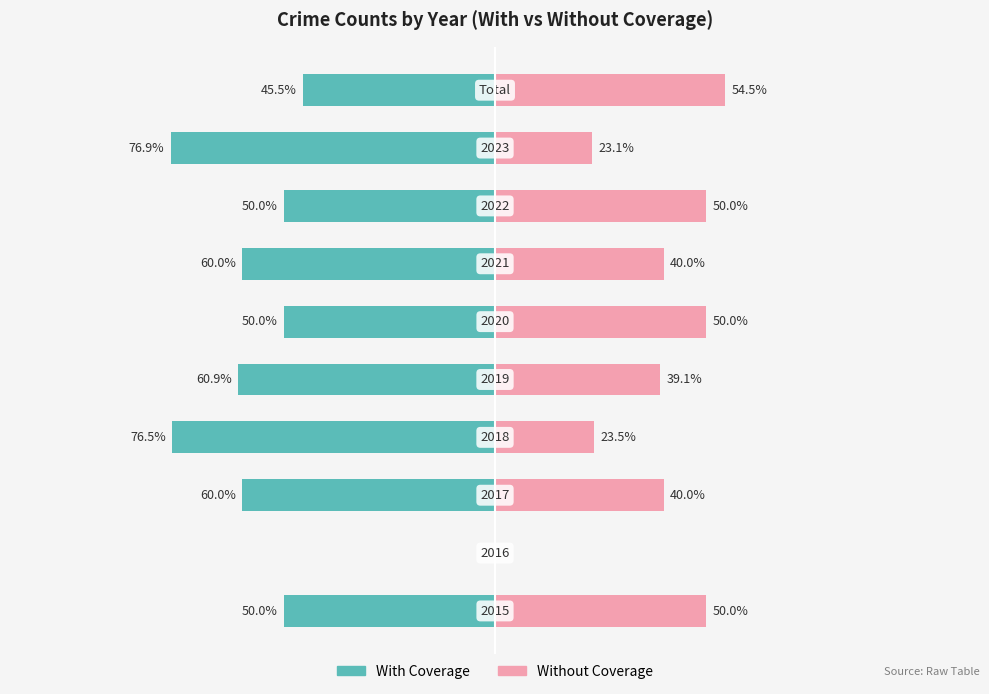

How many groups of bars are there?

10